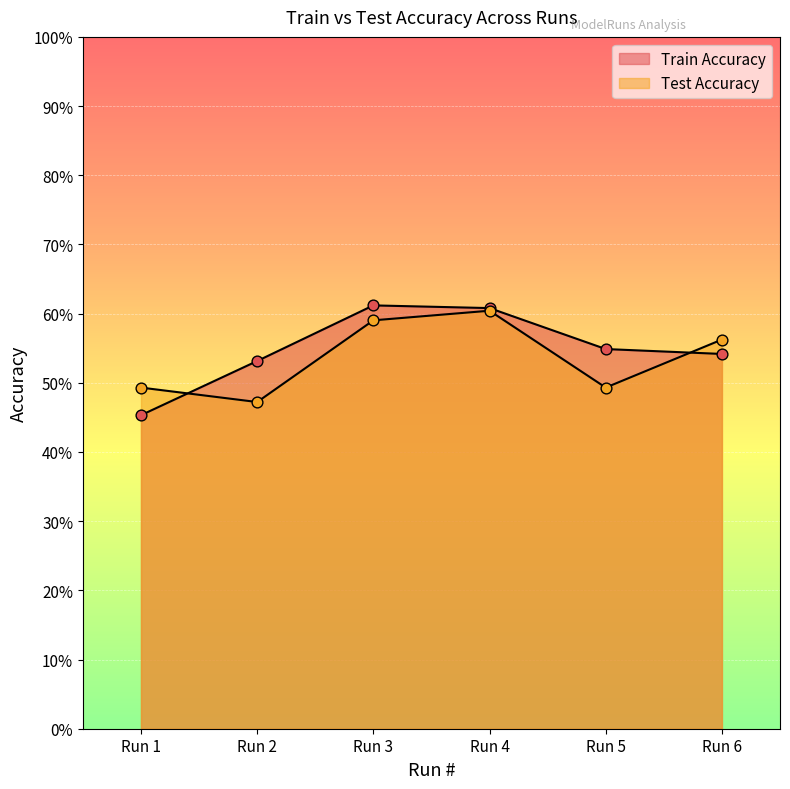

What is the total value across all series at Run 3?

1.2